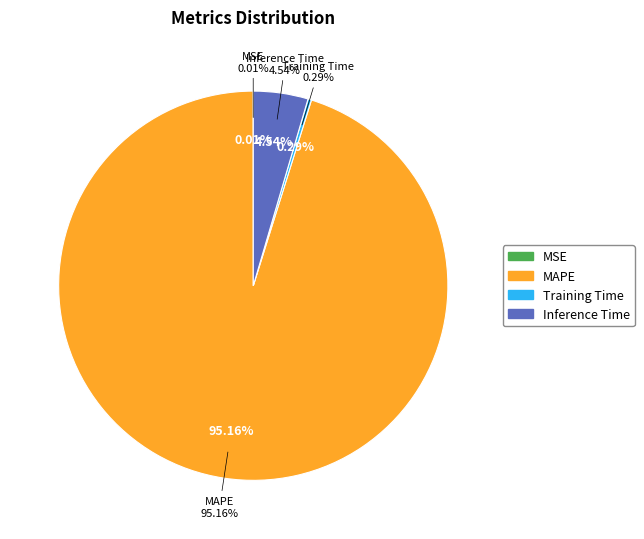

What is the largest slice in the pie chart?

MAPE